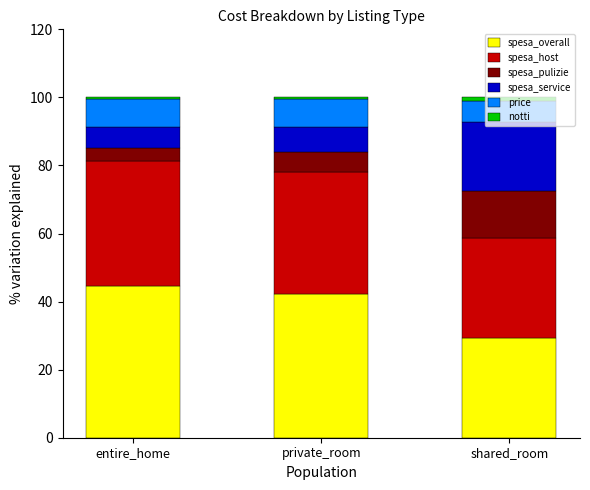

Is it true that spesa_overall equals 29.3 at shared_room?

True